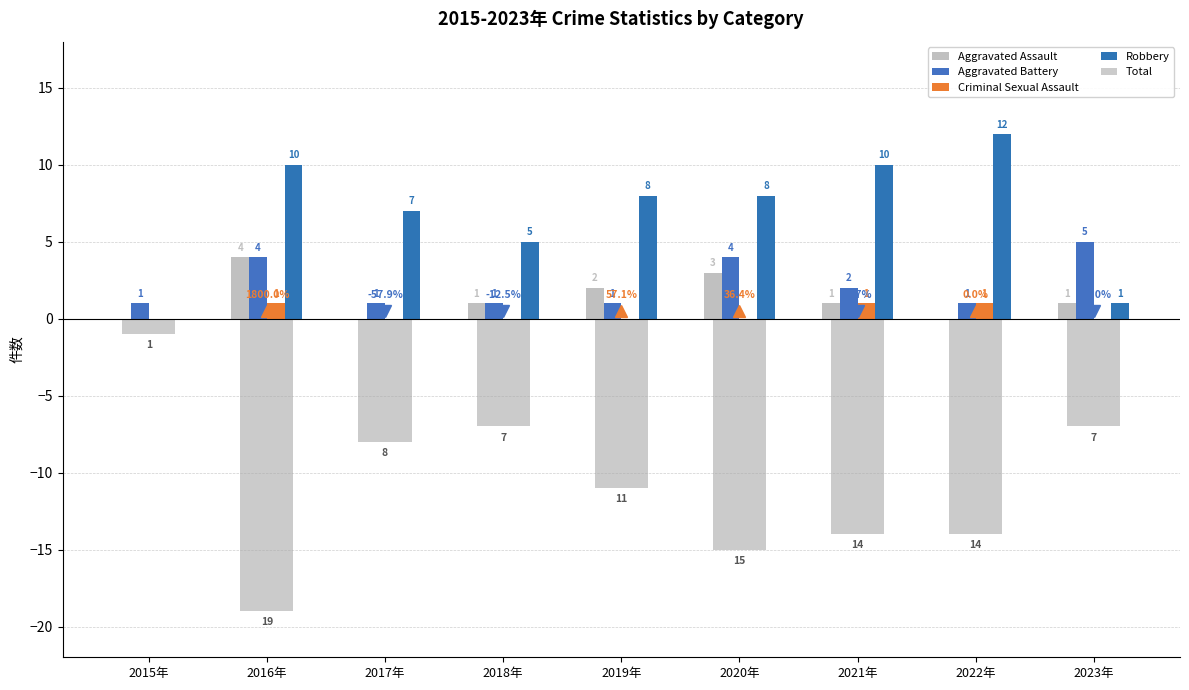

What is the average value of the Total series?

-11